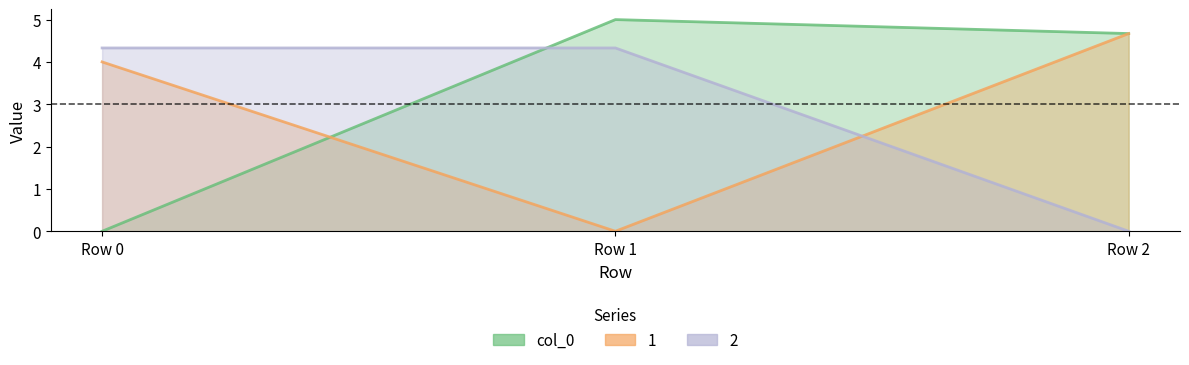

Reading left to right, transcribe all the data shown in this chart.

col_0: Row 0=0.0	Row 1=5.0	Row 2=4.7
0: Row 0=4.3	Row 1=4.3	Row 2=0.0
1: Row 0=4.0	Row 1=0.0	Row 2=4.7